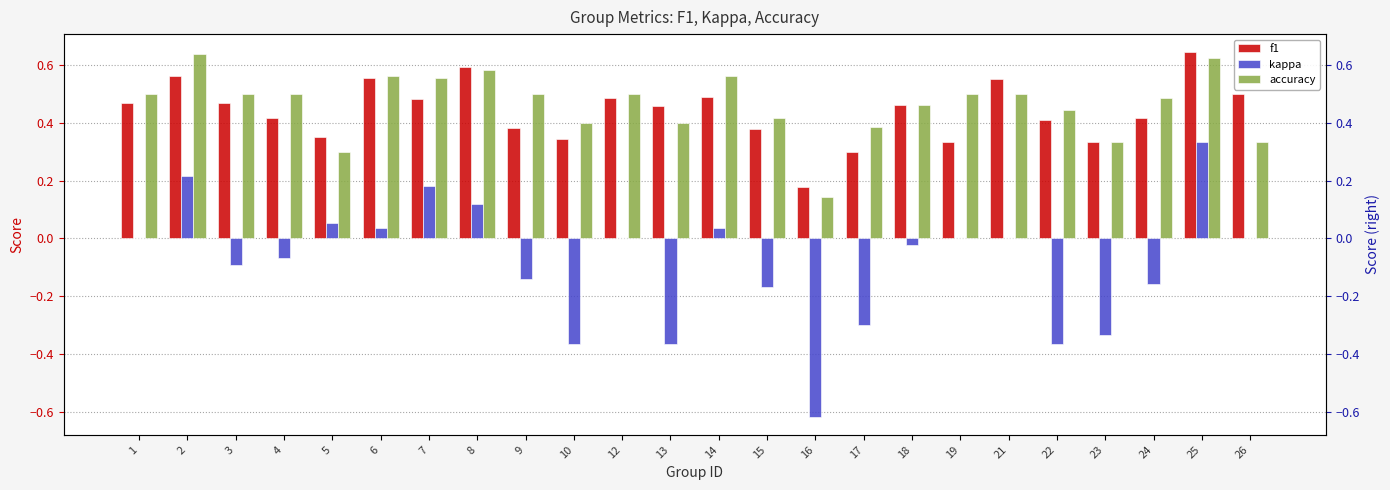

What is the highest value of the accuracy series?

0.6